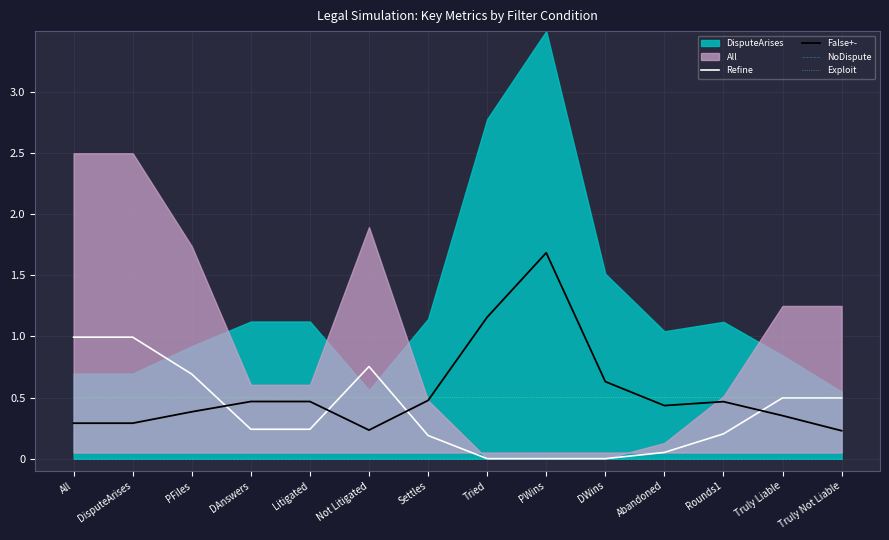

What is the total value across all series at PFiles?

1.6